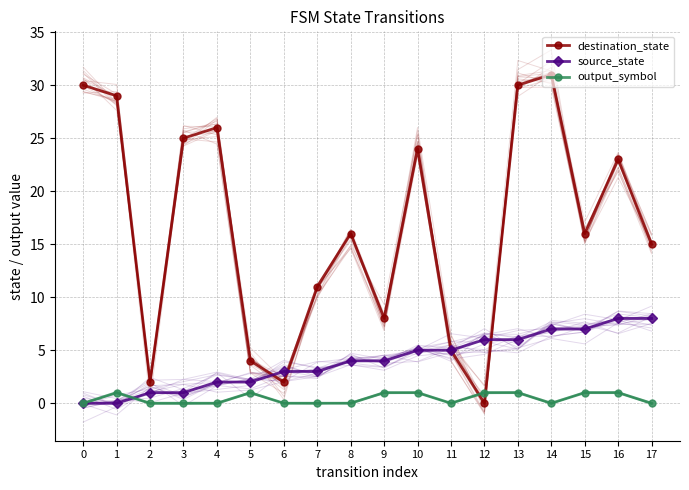

Between which two adjacent categories do output_symbol and source_state first intersect?

1 and 2